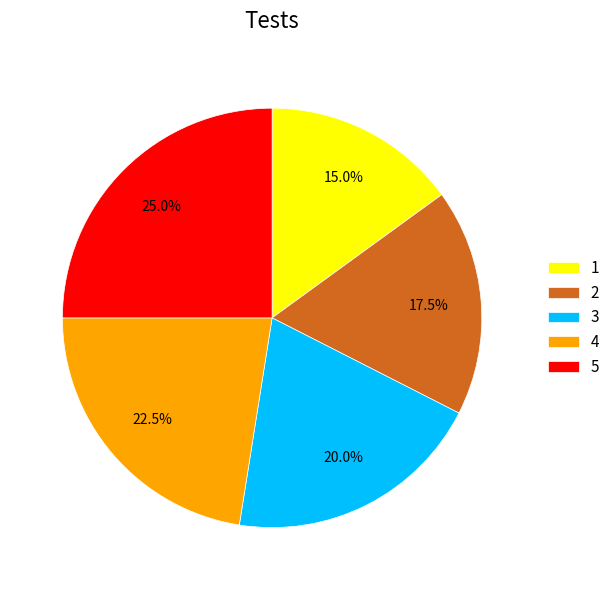

Between 1 and 2, which is larger?

2